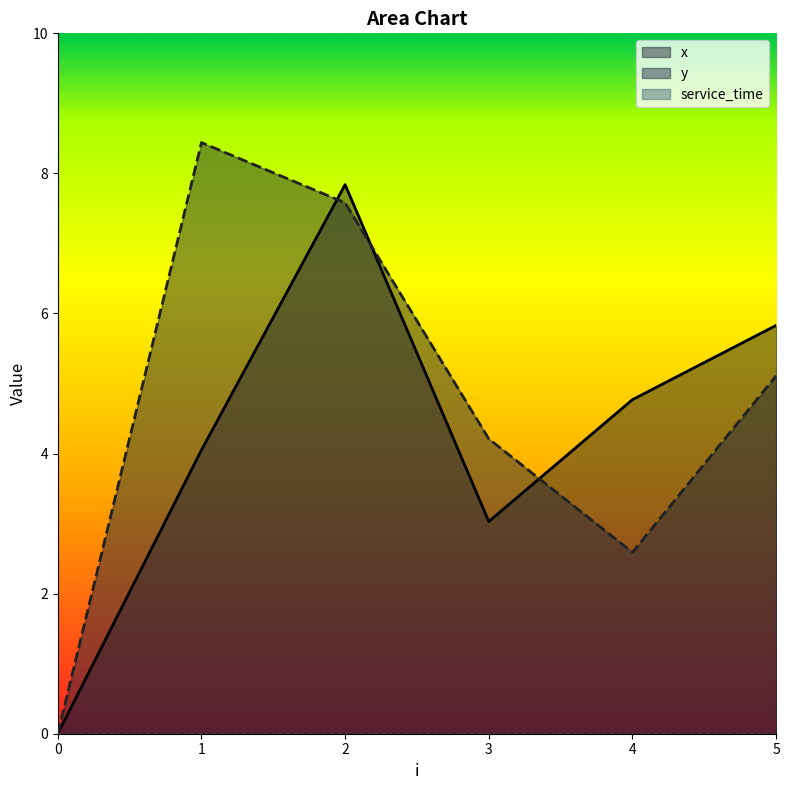

Which series has the largest total across all categories?

y